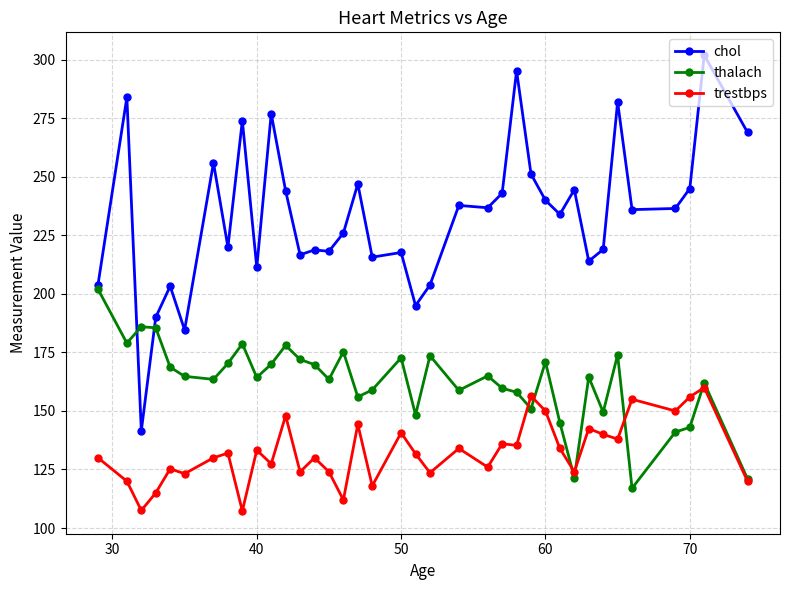

What is the difference between the second highest and second lowest values in the chol series?

110.7